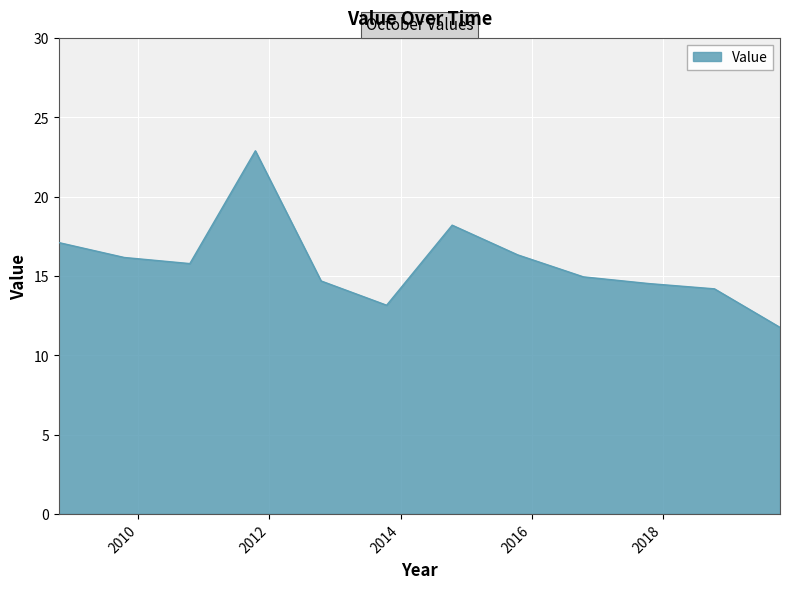

What is the greatest value displayed?

22.9